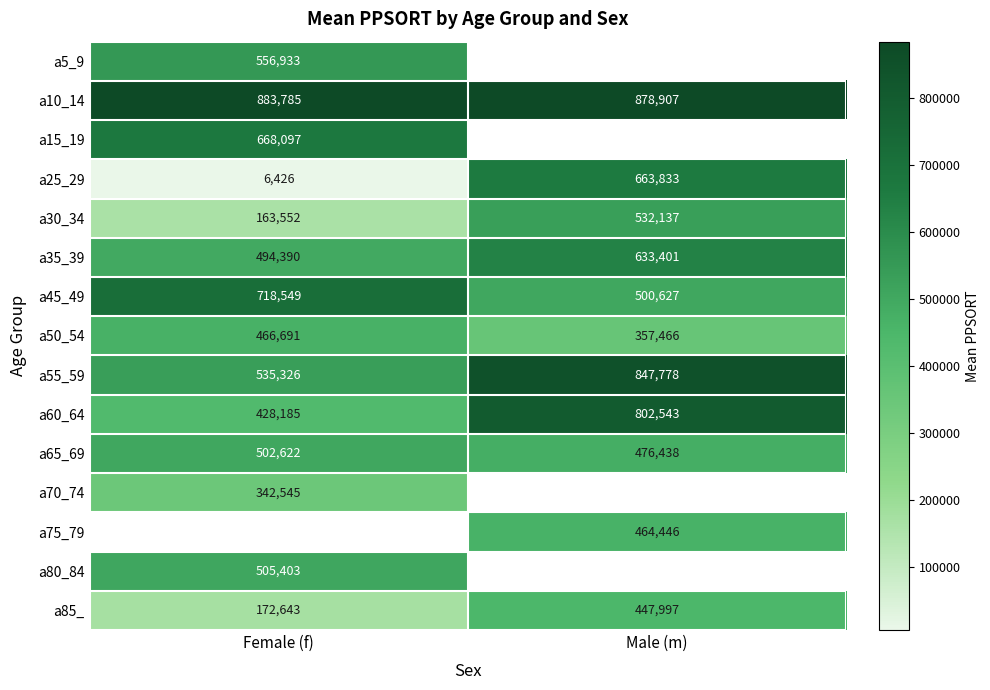

What is the sum of the a85_ values at Male (m) and Female (f)?

620640